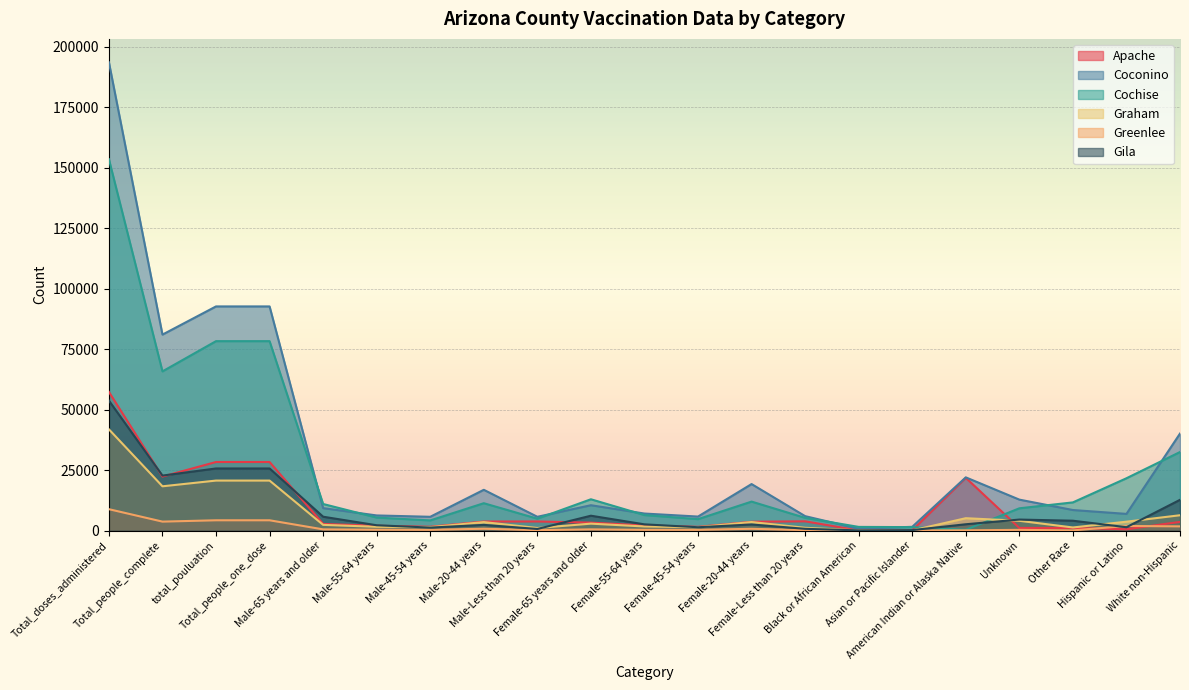

Reading left to right, list all the values displayed in this chart.

Apache: 57327	22331	28356	28356	2742	2000	1593	3751	3775	3299	2130	1558	3662	3838	59	128	21816	1094	1104	560	3595
Coconino: 193569	81017	92665	92665	9292	6267	5707	16866	5709	10490	7052	5802	19238	5979	763	1566	22009	12808	8507	6908	40104
Cochise: 153519	65813	78310	78310	10999	5383	4213	11322	4927	12954	6419	4732	11988	5272	1530	1438	348	9218	11660	21638	32478
Graham: 41861	18313	20678	20678	2374	1567	1427	3525	1076	2878	1708	1401	3551	1159	89	83	5127	4053	1293	3685	6348
Greenlee: 8852	3714	4264	4264	508	368	323	773	195	509	316	320	748	202	50	43	116	307	86	1913	1749
Gila: 53735	22740	25686	25686	5741	2208	1244	2362	672	6156	2583	1392	2532	738	88	204	2624	4562	4085	1402	12721